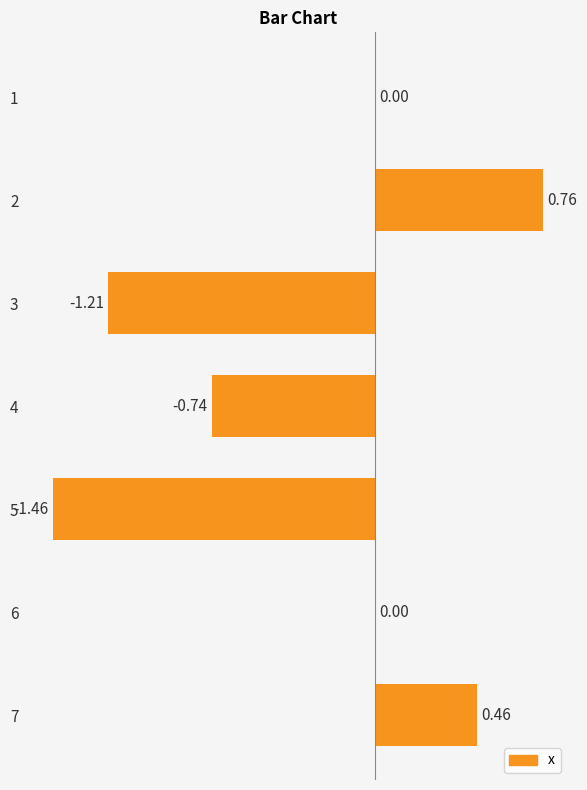

What is the sum of all values?

-2.2